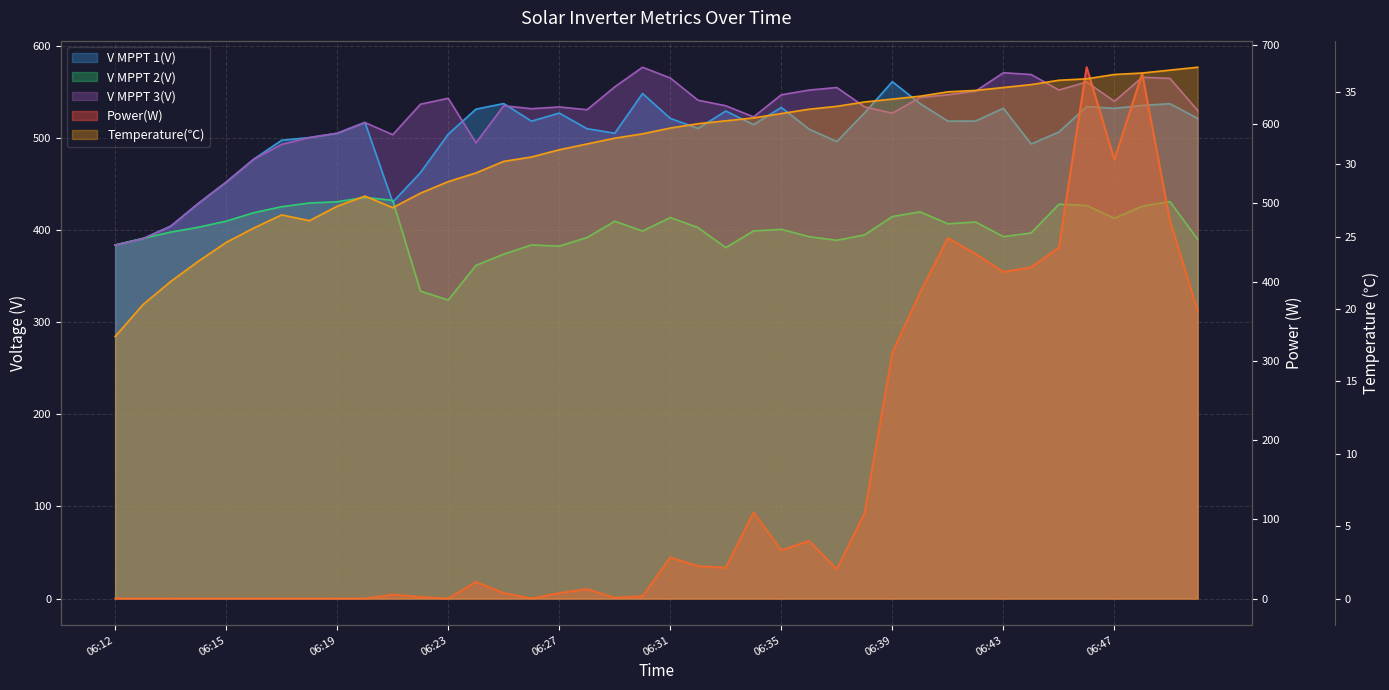

Which series has the largest total across all categories?

V MPPT 3(V)